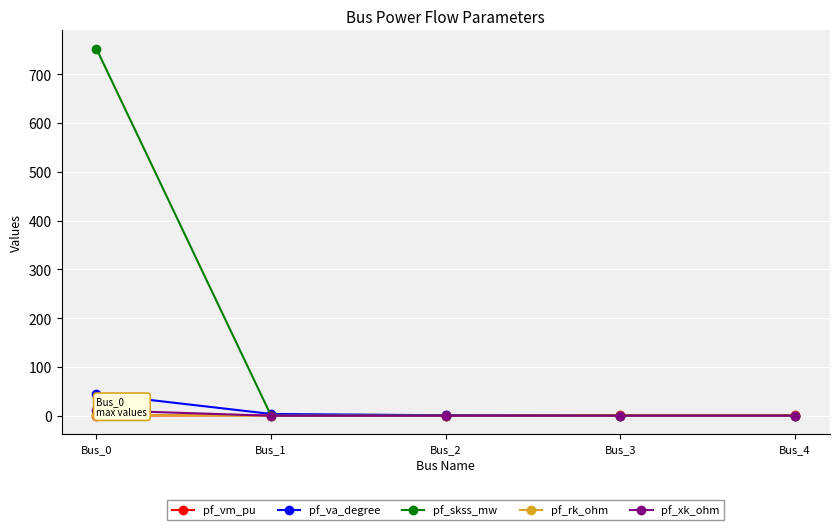

Which series changed the most between Bus_0 and Bus_3?

pf_skss_mw